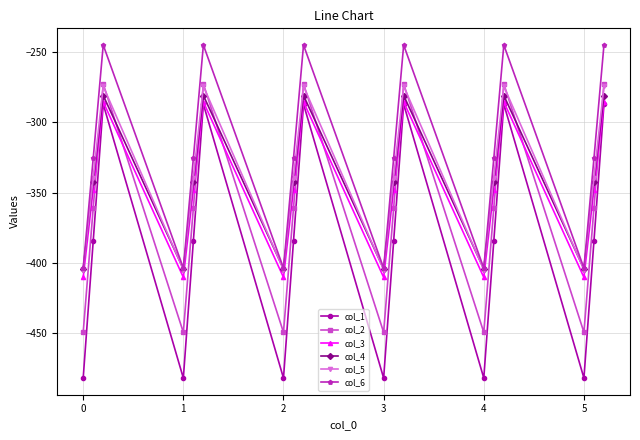

Reading right to left, list all the values displayed in this chart.

col_1: -287.1	-384.6	-482.0	-287.1	-384.6	-482.0	-287.1	-384.6	-482.0	-287.1	-384.6	-482.0	-287.1	-384.6	-482.0	-287.1	-384.6	-482.0
col_2: -272.7	-361.1	-449.5	-272.7	-361.1	-449.5	-272.7	-361.1	-449.5	-272.7	-361.1	-449.5	-272.7	-361.1	-449.5	-272.7	-361.1	-449.5
col_3: -285.5	-347.9	-410.3	-285.5	-347.9	-410.3	-285.5	-347.9	-410.3	-285.5	-347.9	-410.3	-285.5	-347.9	-410.3	-285.5	-347.9	-410.3
col_4: -281.0	-342.7	-404.4	-281.0	-342.7	-404.4	-281.0	-342.7	-404.4	-281.0	-342.7	-404.4	-281.0	-342.7	-404.4	-281.0	-342.7	-404.4
col_5: -274.4	-339.6	-404.9	-274.4	-339.6	-404.9	-274.4	-339.6	-404.9	-274.4	-339.6	-404.9	-274.4	-339.6	-404.9	-274.4	-339.6	-404.9
col_6: -245.0	-325.7	-403.8	-245.0	-325.7	-403.8	-245.0	-325.7	-403.8	-245.0	-325.7	-403.8	-245.0	-325.7	-403.8	-245.0	-325.7	-403.8